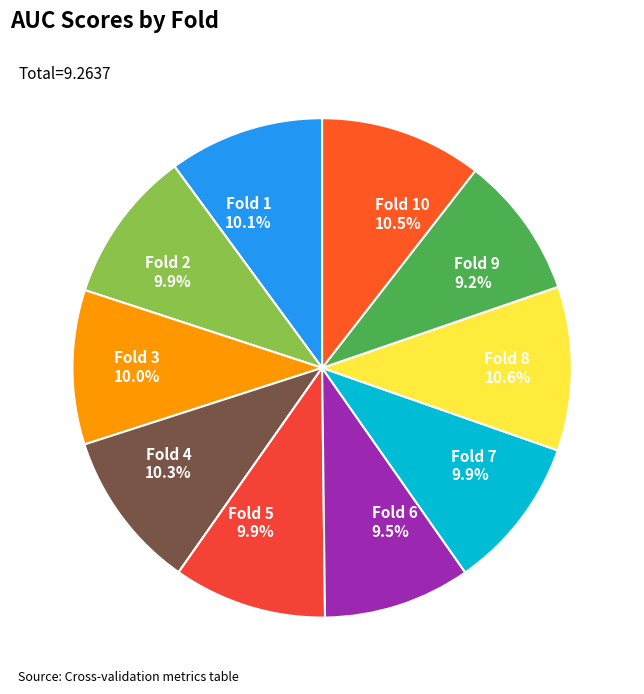

True or false: Fold 8 accounts for 11% of the total.

True